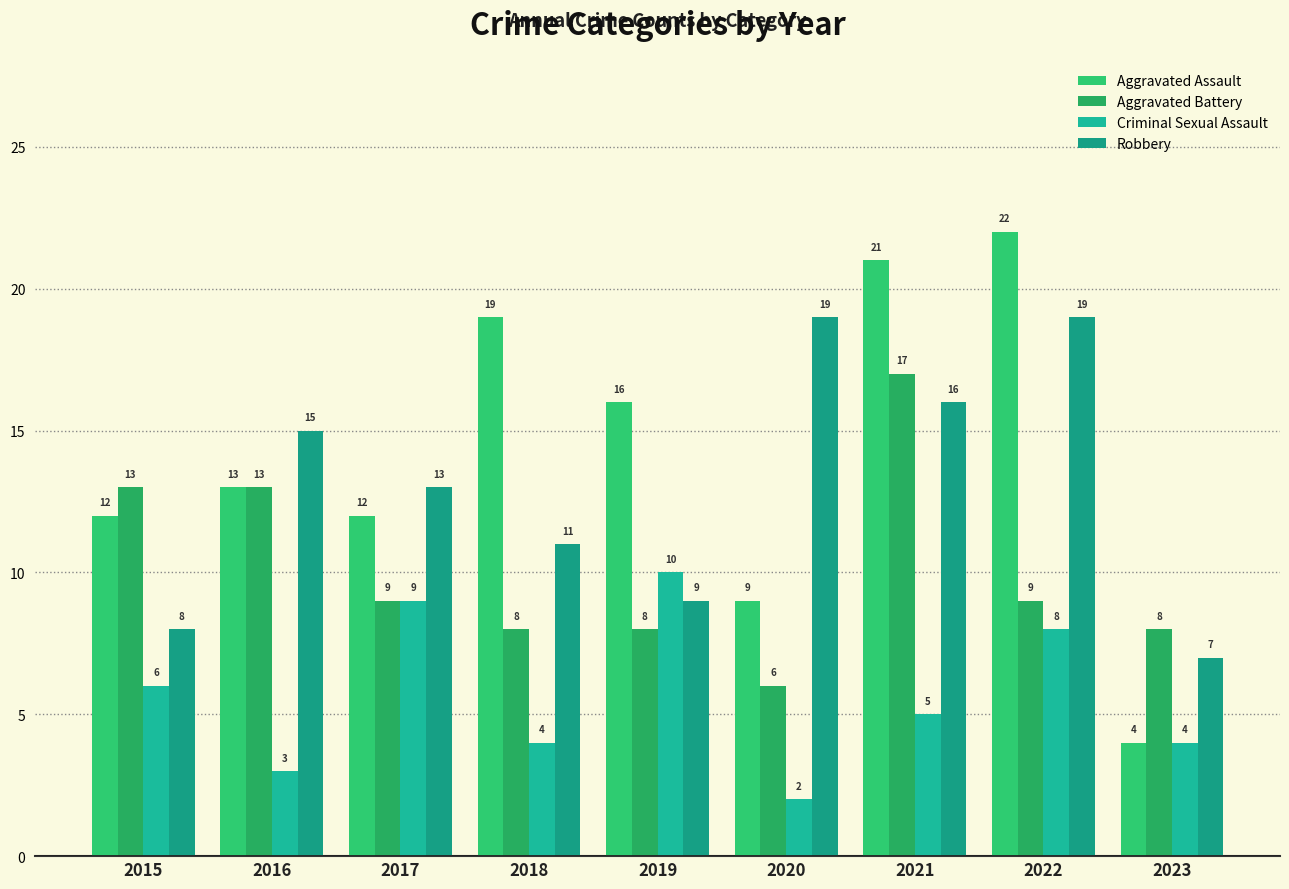

What is the difference between the Aggravated Assault values at 2023 and 2016?

9